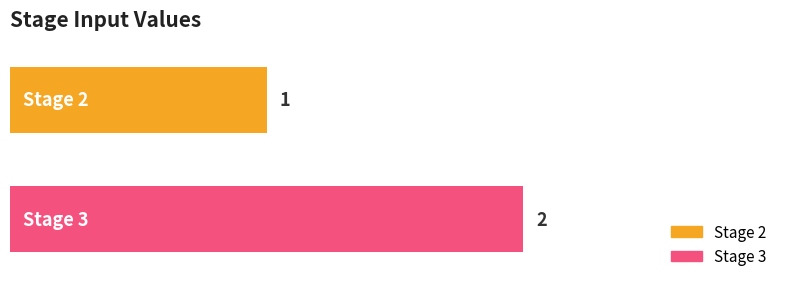

Rank the series by their average value, from highest to lowest.

Stage 3, Stage 2